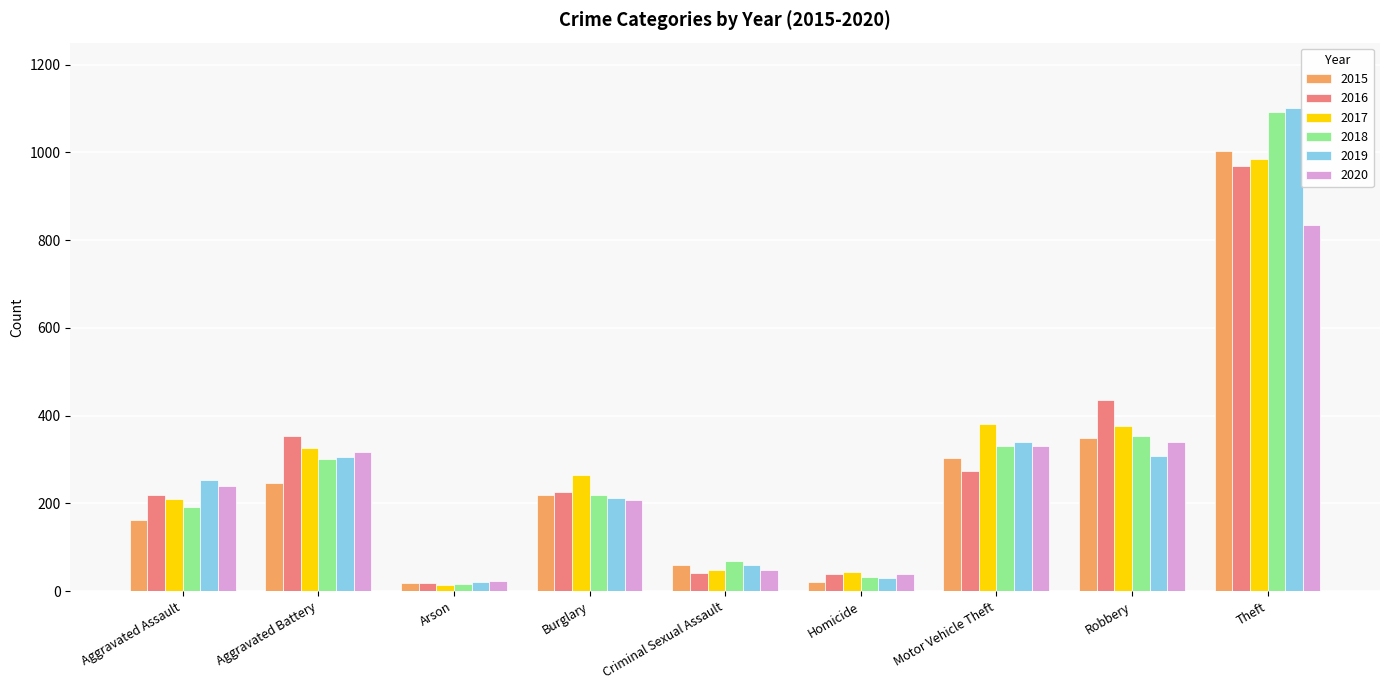

At which label does 2020 reach its peak?

Theft